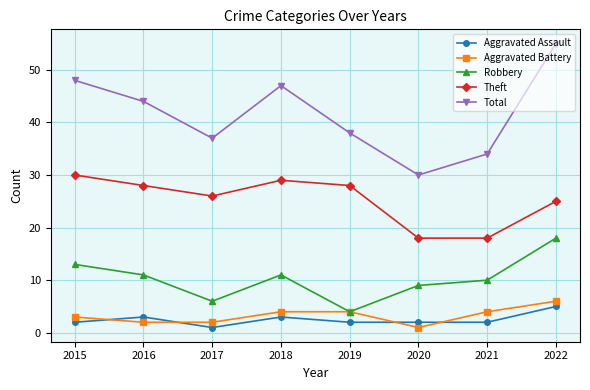

Reading left to right, list all the values displayed in this chart.

Aggravated Assault: 2015=2	2016=3	2017=1	2018=3	2019=2	2020=2	2021=2	2022=5
Aggravated Battery: 2015=3	2016=2	2017=2	2018=4	2019=4	2020=1	2021=4	2022=6
Robbery: 2015=13	2016=11	2017=6	2018=11	2019=4	2020=9	2021=10	2022=18
Theft: 2015=30	2016=28	2017=26	2018=29	2019=28	2020=18	2021=18	2022=25
Total: 2015=48	2016=44	2017=37	2018=47	2019=38	2020=30	2021=34	2022=55